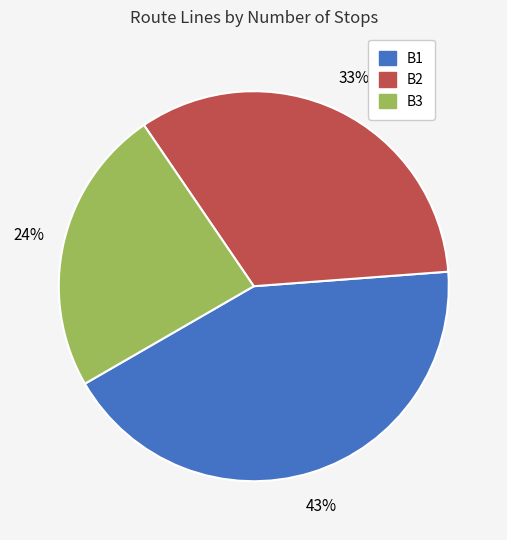

To the nearest percent, what percentage of the pie is B1?

43%